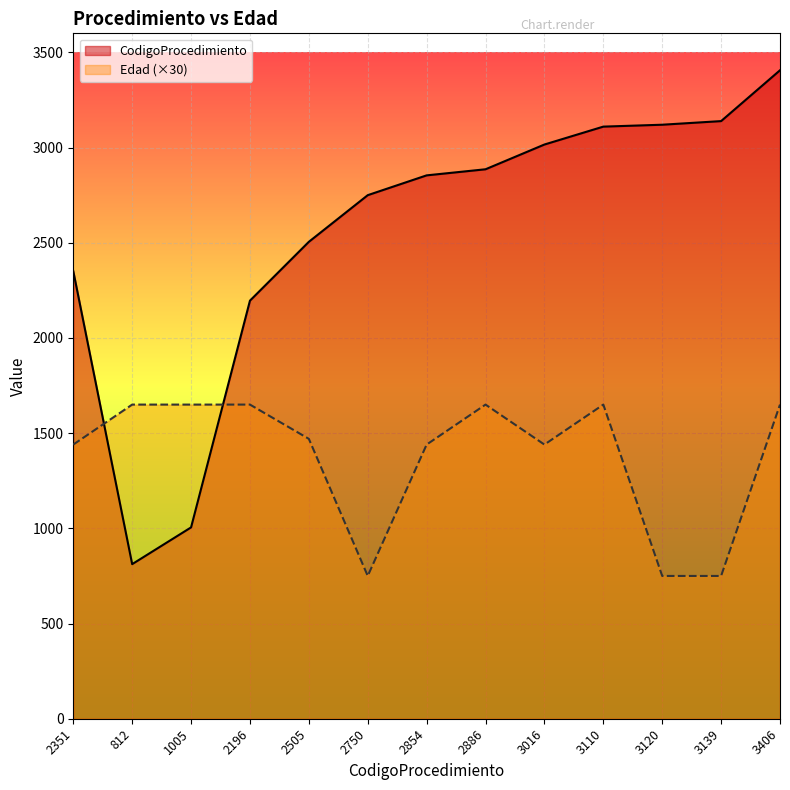

Which series has the largest range (max minus min)?

CodigoProcedimiento